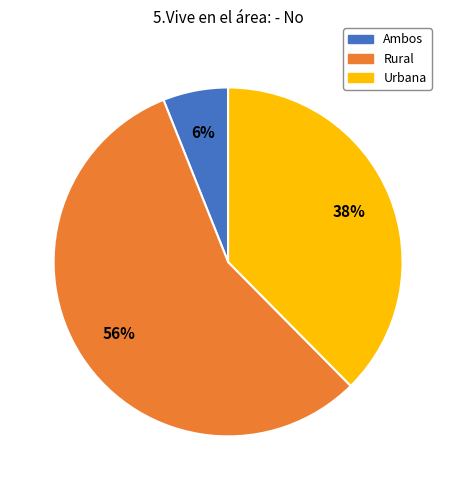

Is the sum of Rural and Ambos greater than half?

Yes